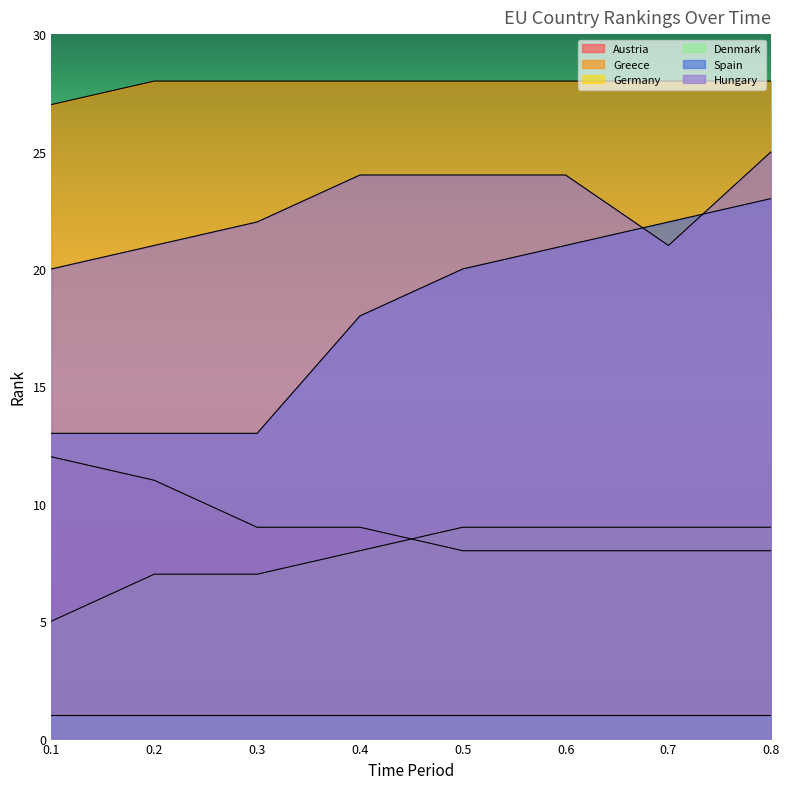

Reading right to left, what are all the values shown in this chart?

Austria: 8	8	8	8	9	9	11	12
Greece: 28	28	28	28	28	28	28	27
Germany: 9	9	9	9	8	7	7	5
Spain: 23	22	21	20	18	13	13	13
Hungary: 25	21	24	24	24	22	21	20